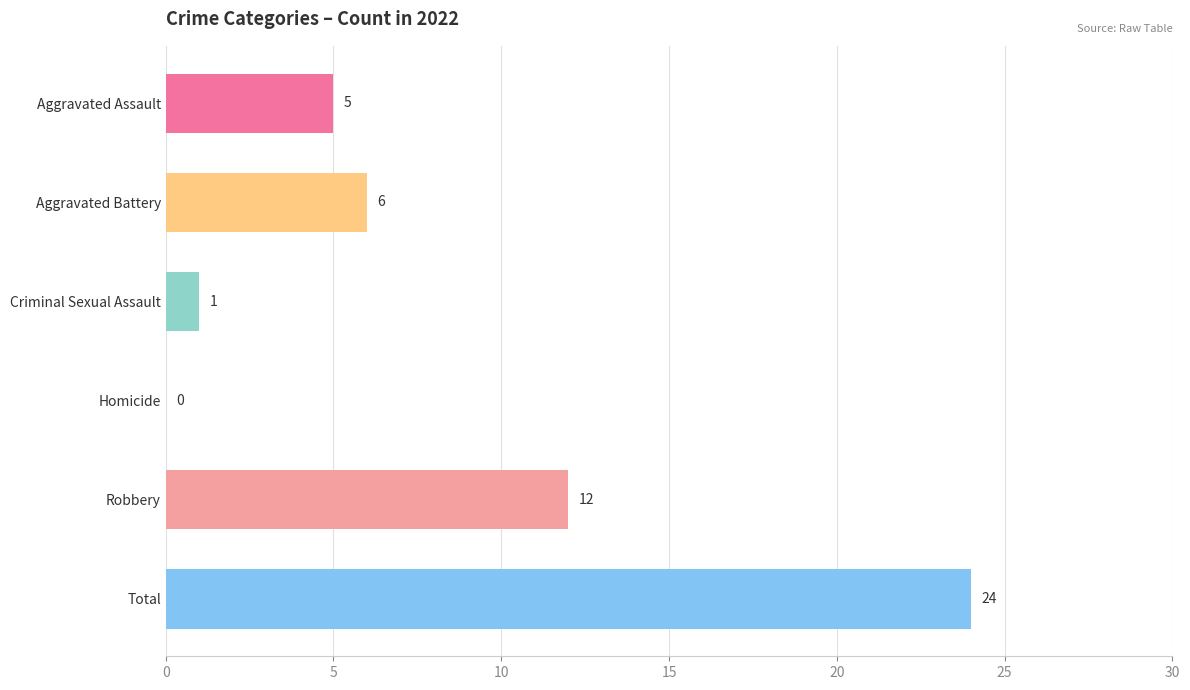

True or false: the data shows 1 at Criminal Sexual Assault.

True